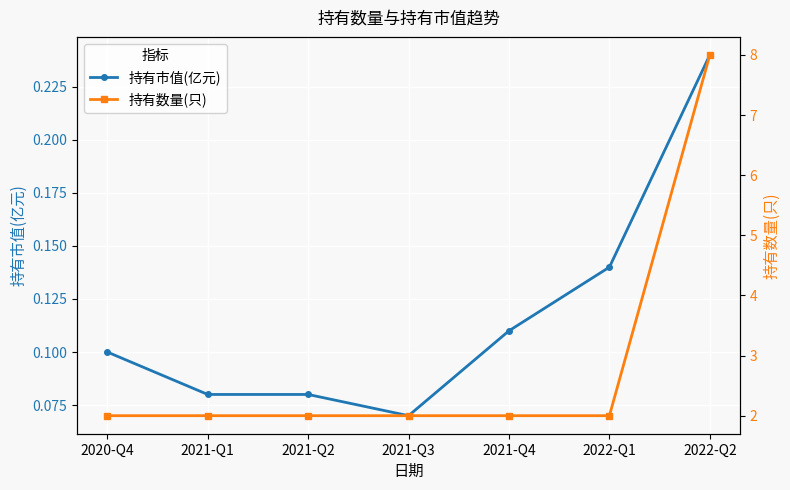

What is the difference between the maximum and minimum values in the 持有市值(亿元) series?

0.2